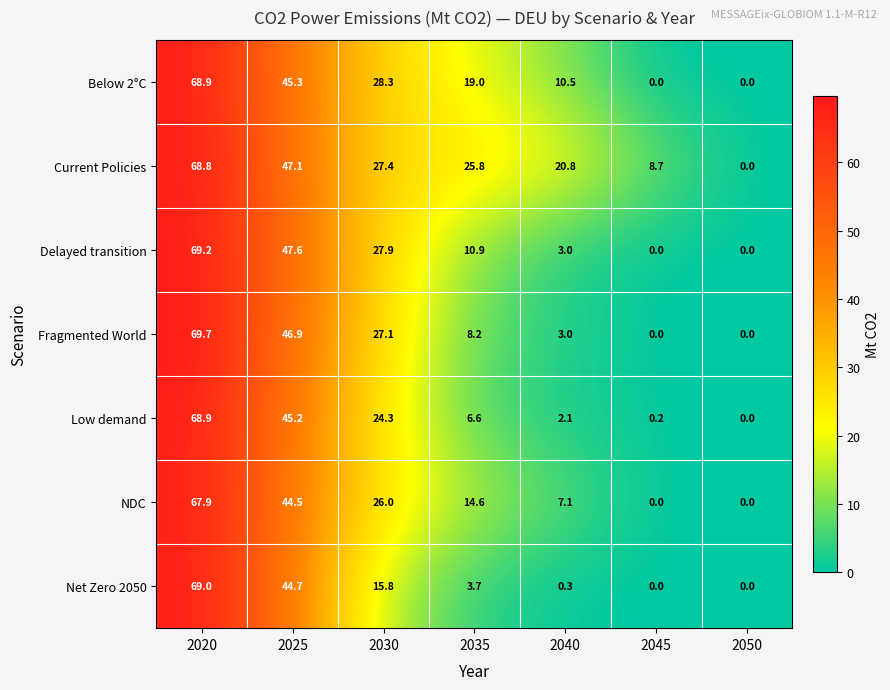

Is it true that Delayed transition equals 0.0 at 2050?

True